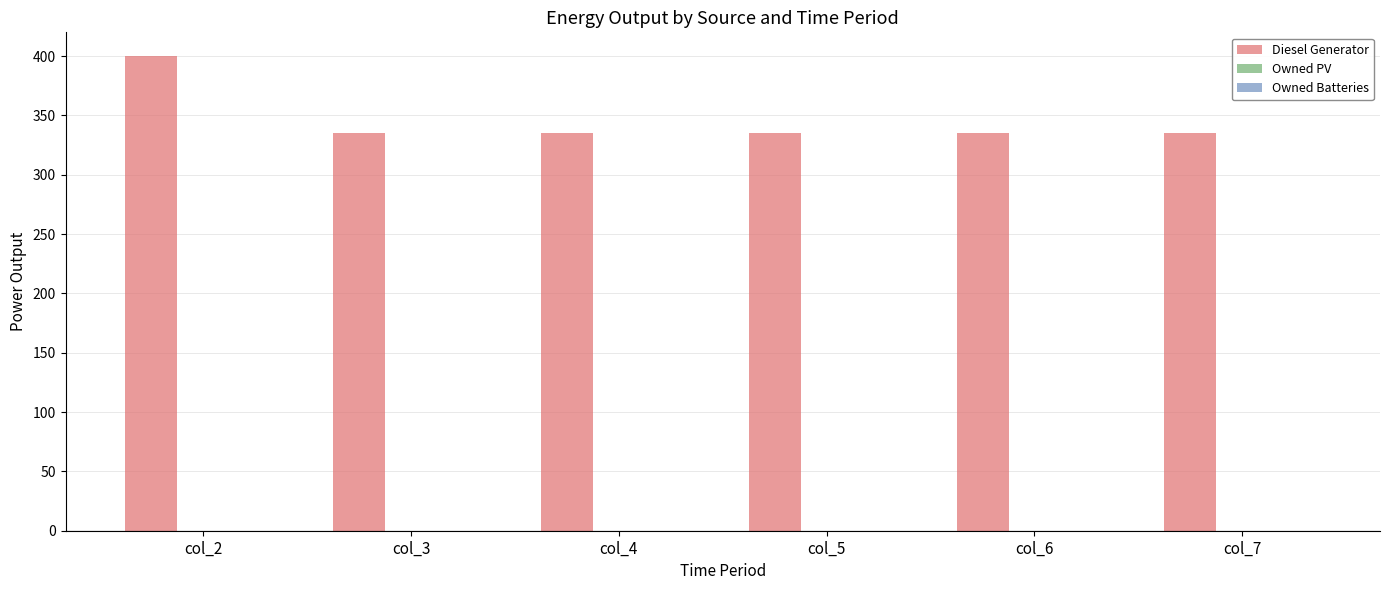

Does the chart contain any negative values?

No